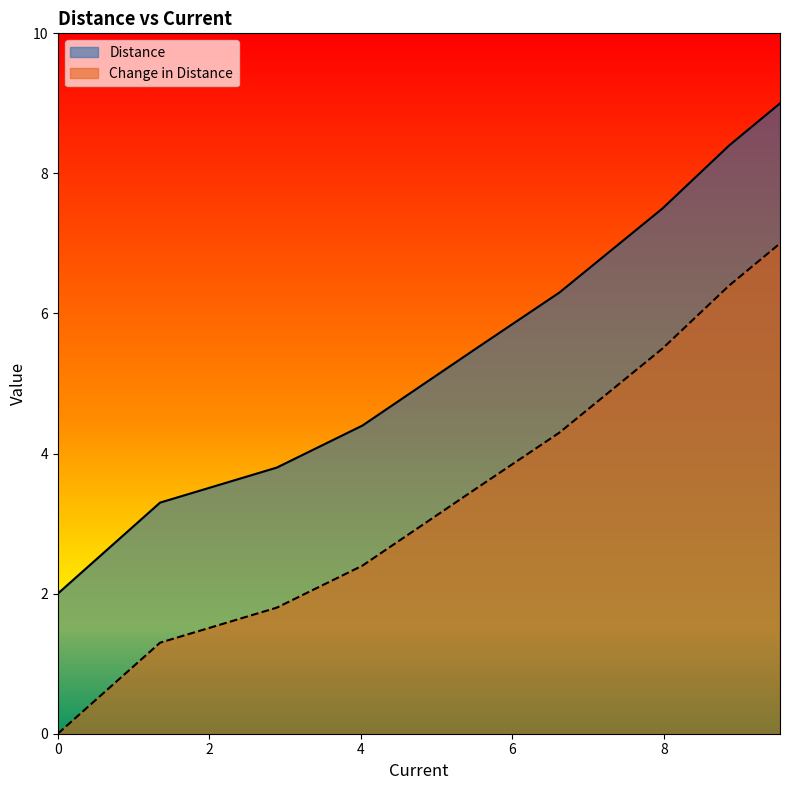

Between 8.86 and 1.35, which is larger?

8.86